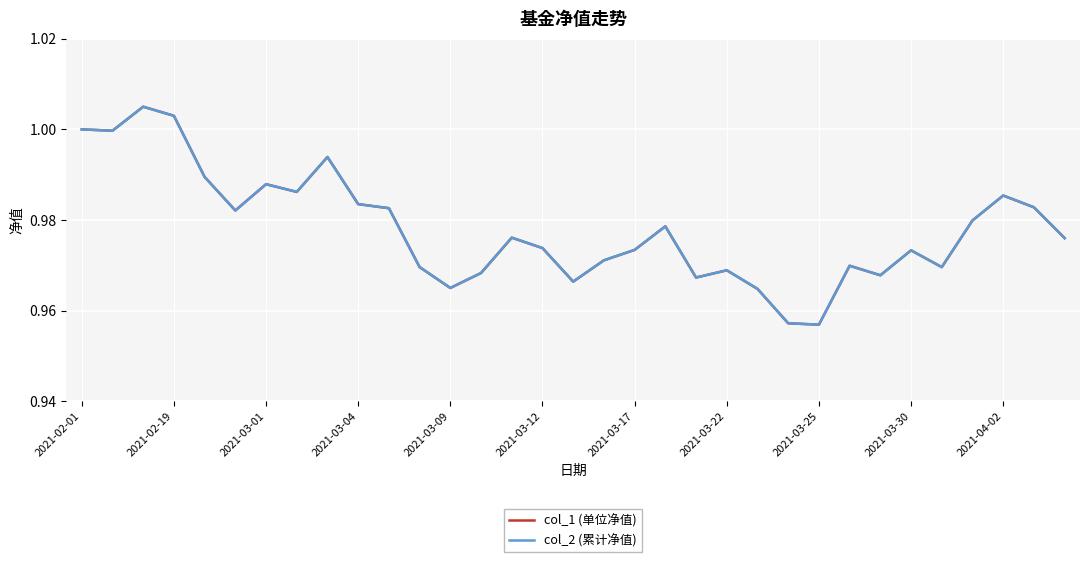

Which series has the widest spread of values?

col_1 (单位净值)